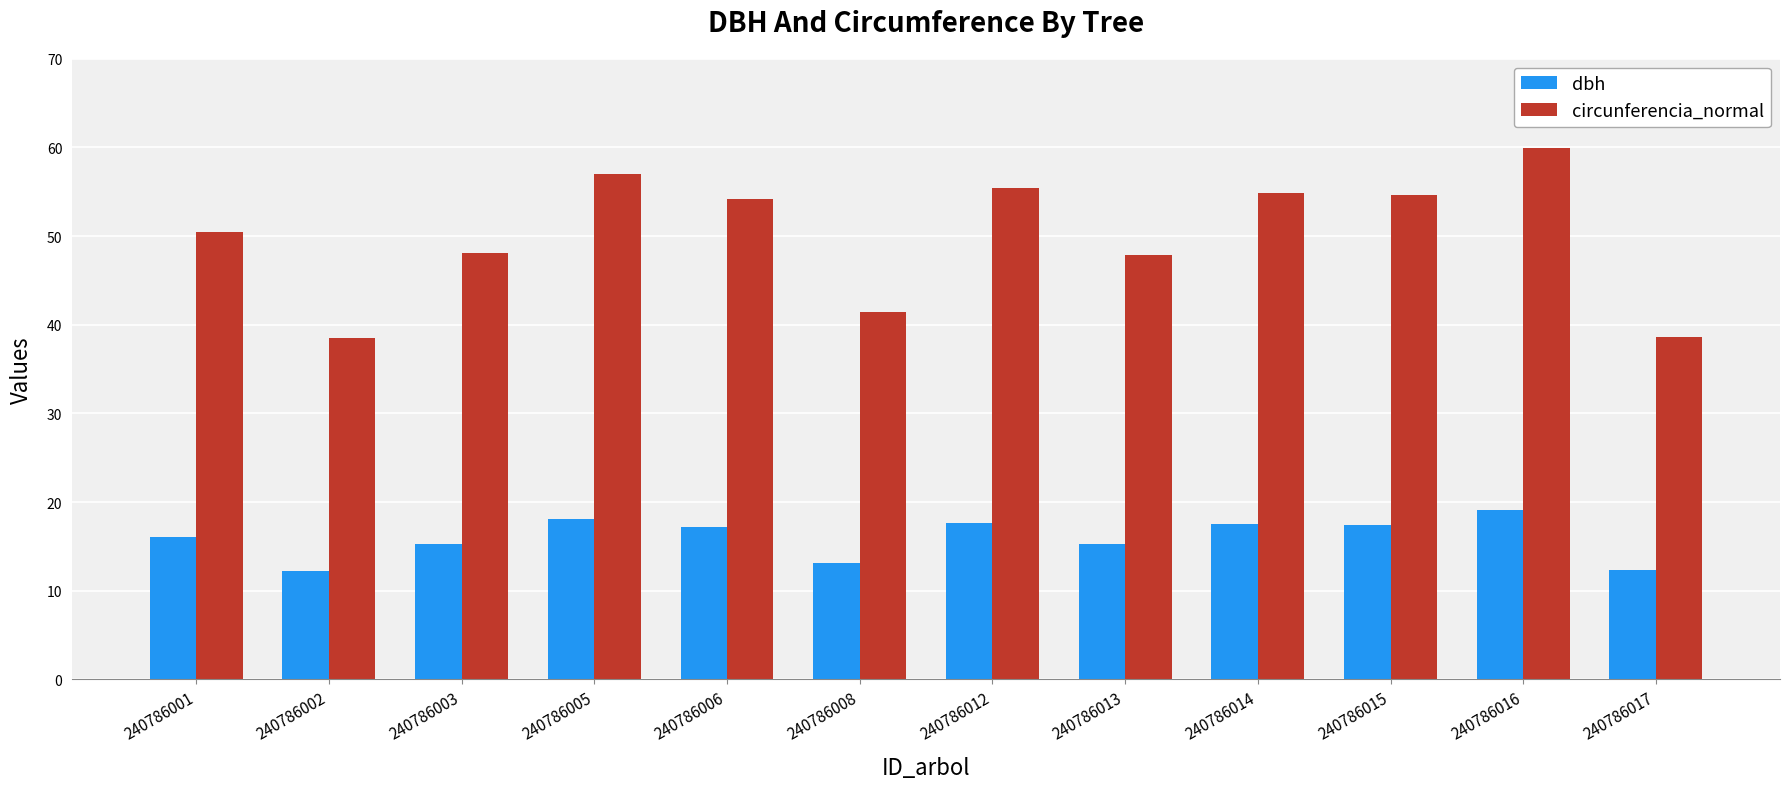

What are all the series names shown in the legend?

dbh, circunferencia_normal